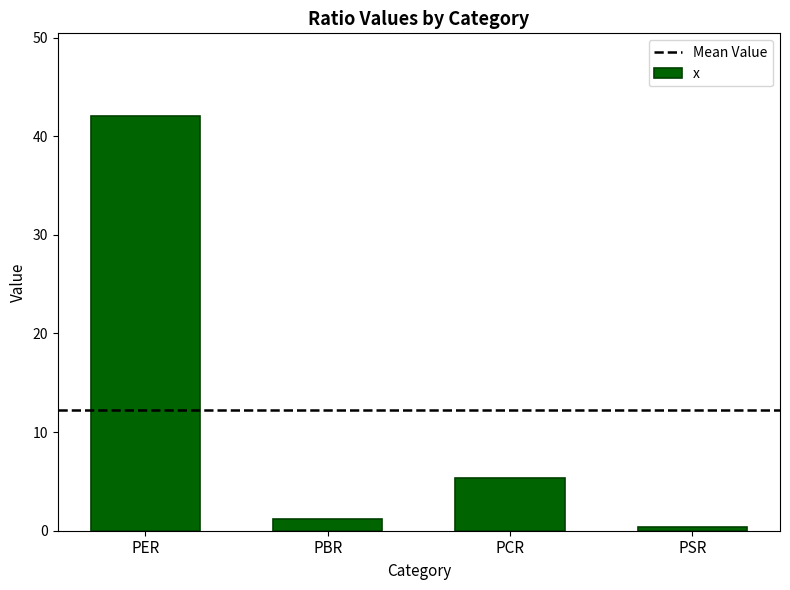

What is the label of the 1st bar from the right?

PSR